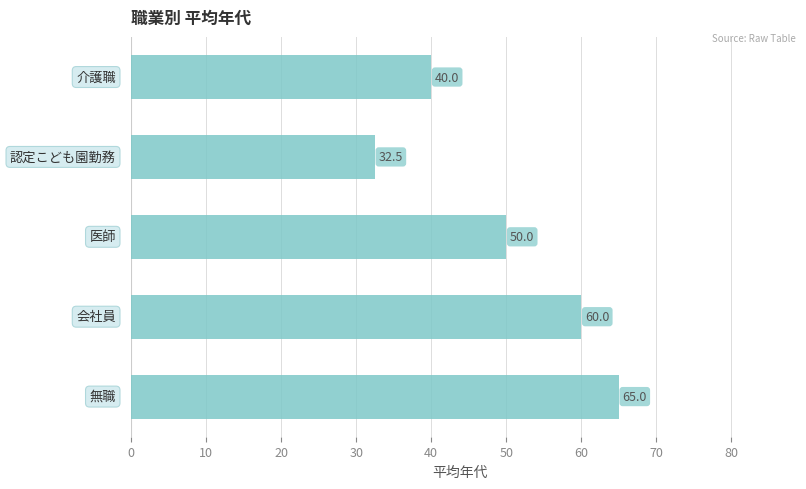

Count the values in the range 40 to 60.

3